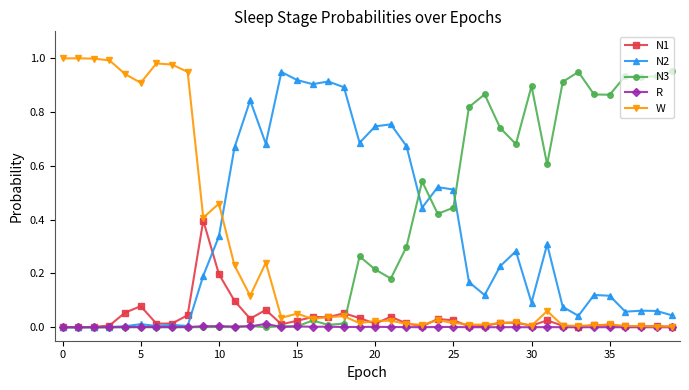

True or false: N2 has more than 0 interior local peaks.

True